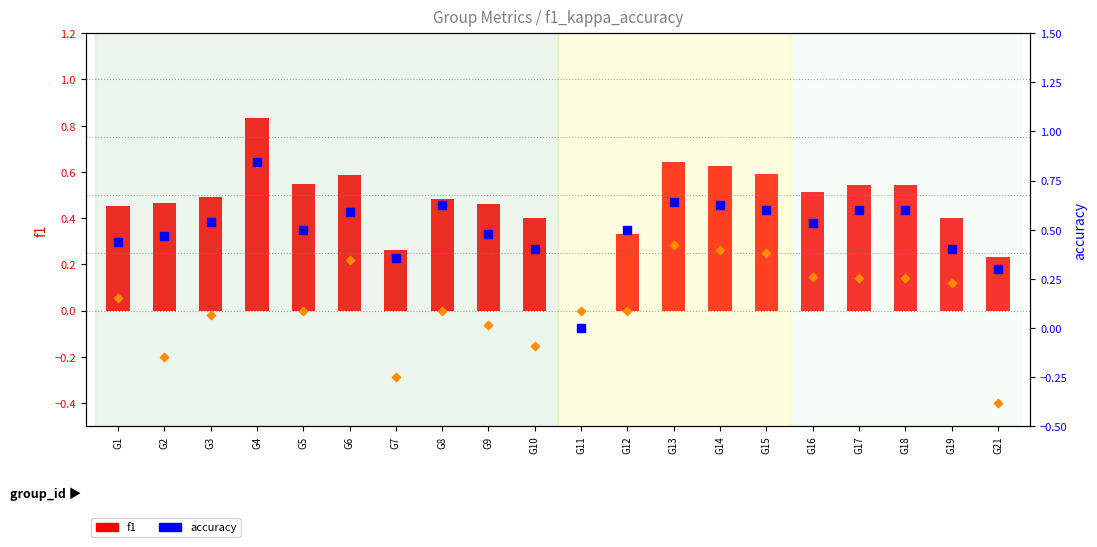

Which series contains the lowest Y value?

kappa